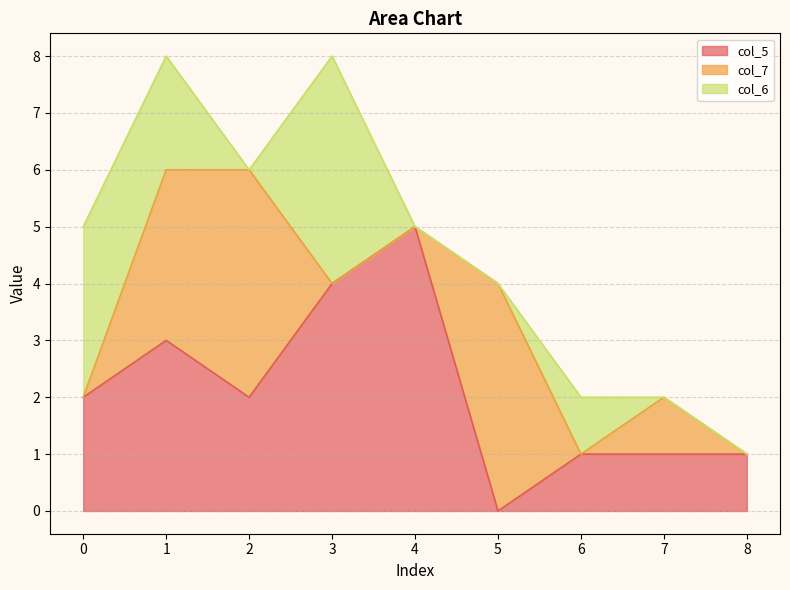

Reading right to left, what are all the values shown in this chart?

col_5: 8=1	7=1	6=1	5=0	4=5	3=4	2=2	1=3	0=2
col_7: 8=0	7=1	6=0	5=4	4=0	3=0	2=4	1=3	0=0
col_6: 8=0	7=0	6=1	5=0	4=0	3=4	2=0	1=2	0=3